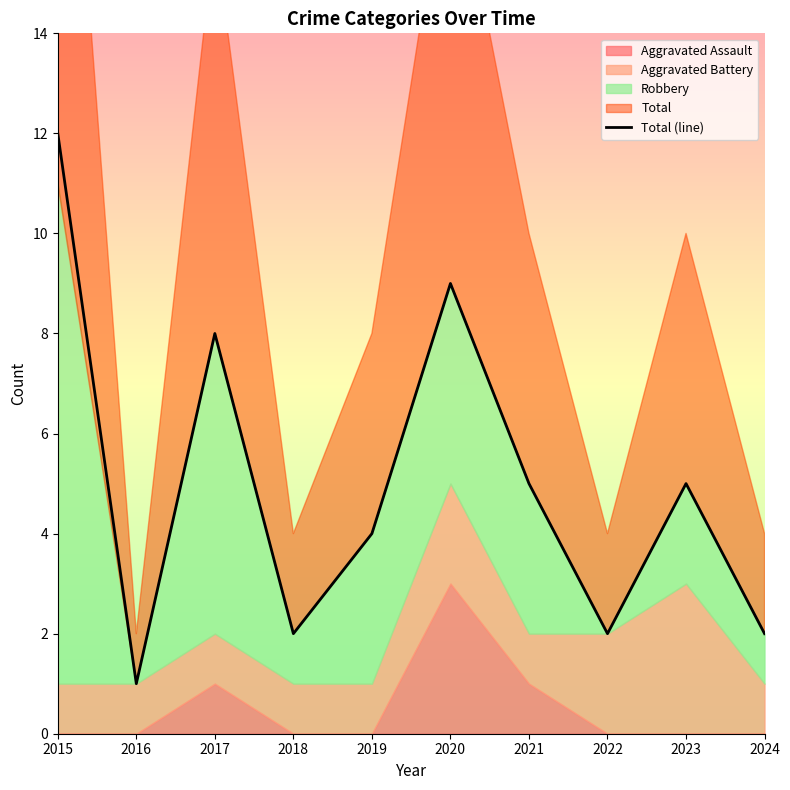

Which has a higher value, 2019 or 2016?

2019